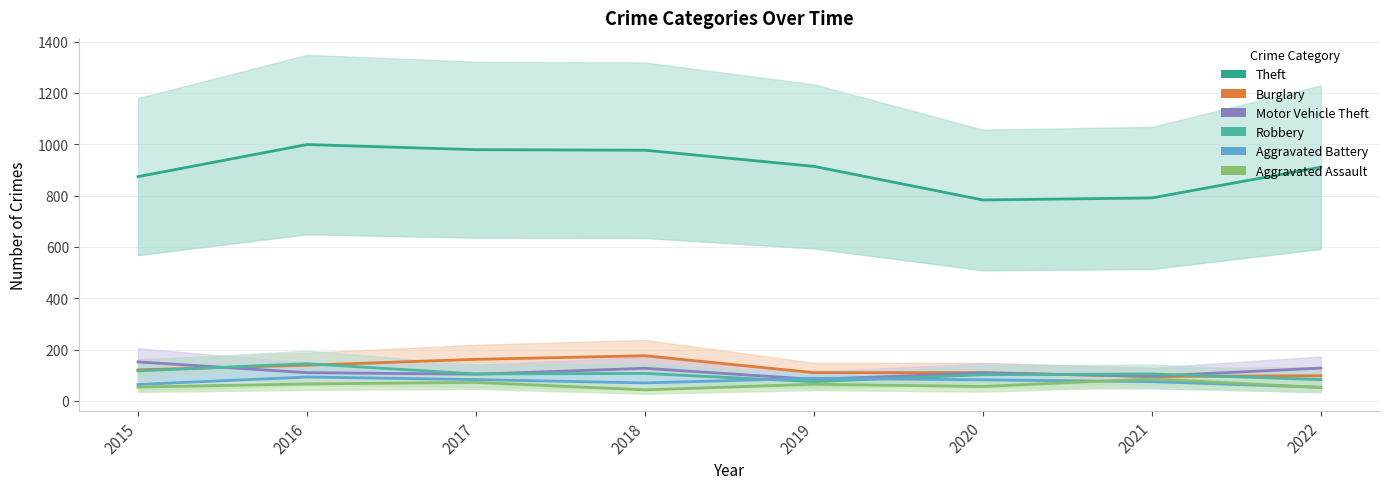

The value of Robbery at 2016 is 145. True or false?

True